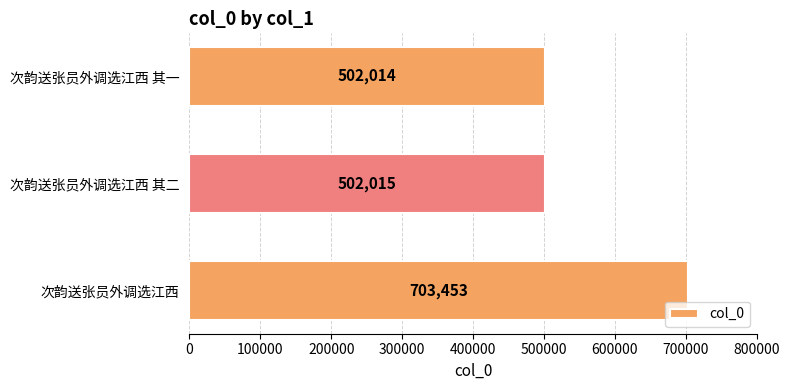

What is the smallest value displayed?

502014